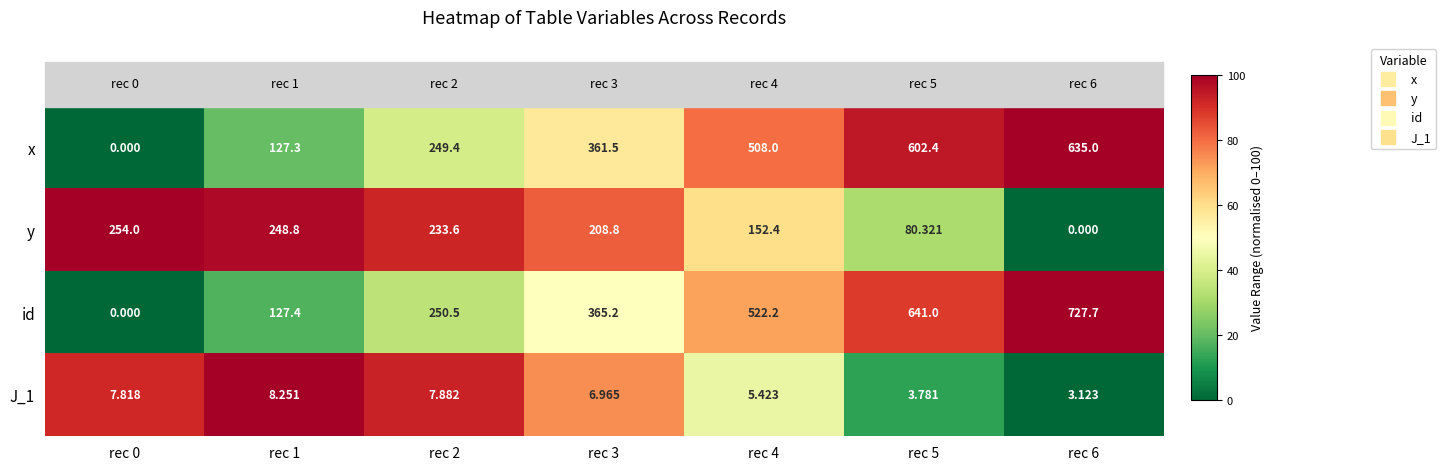

Which series has the largest total across all categories?

id